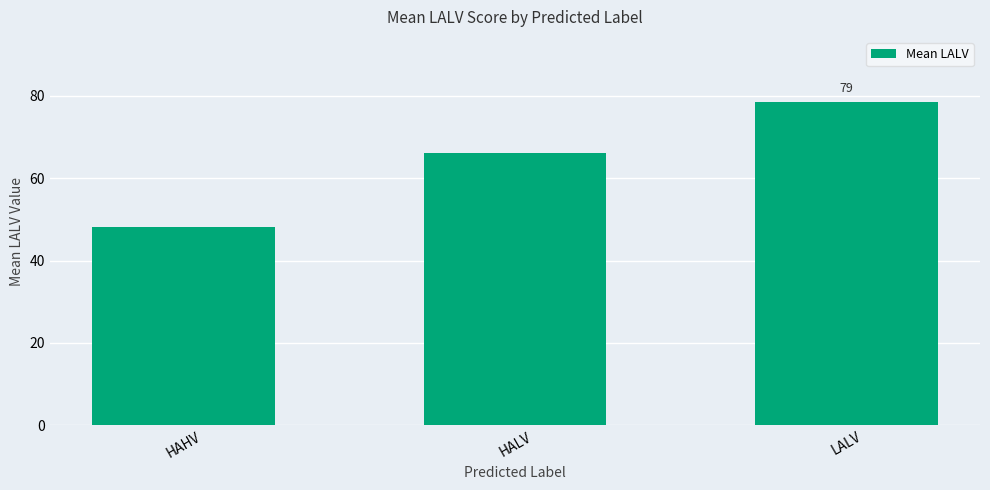

At which category does the chart reach its peak across all series?

LALV